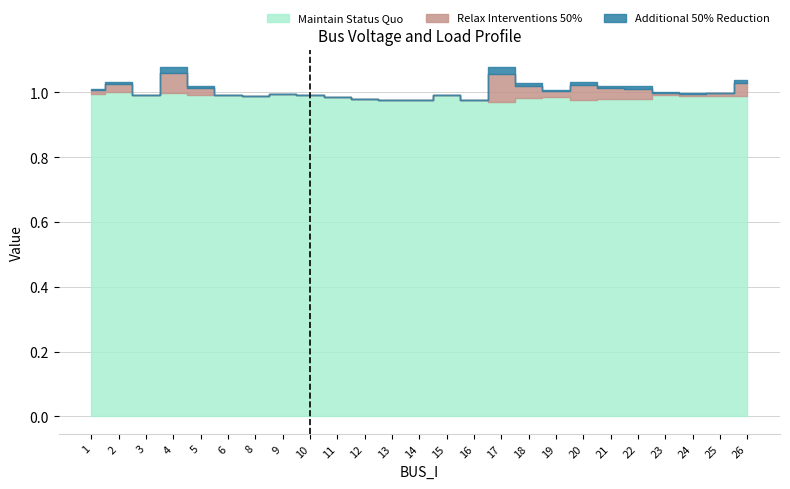

True or false: Maintain Status Quo has a value of 1.5 at 15.

False